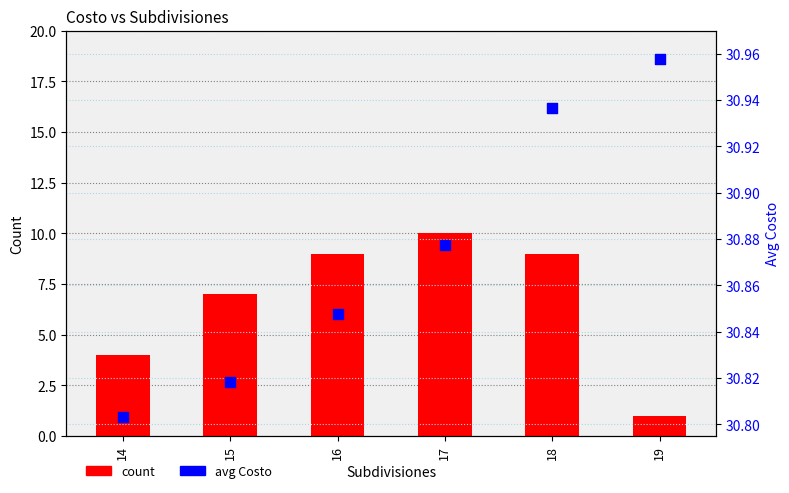

At which category is the sum across all series the highest?

17